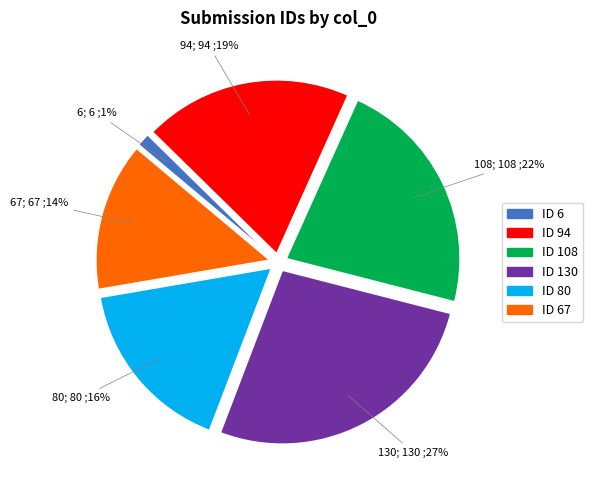

To the nearest percent, what is the average slice percentage?

17%